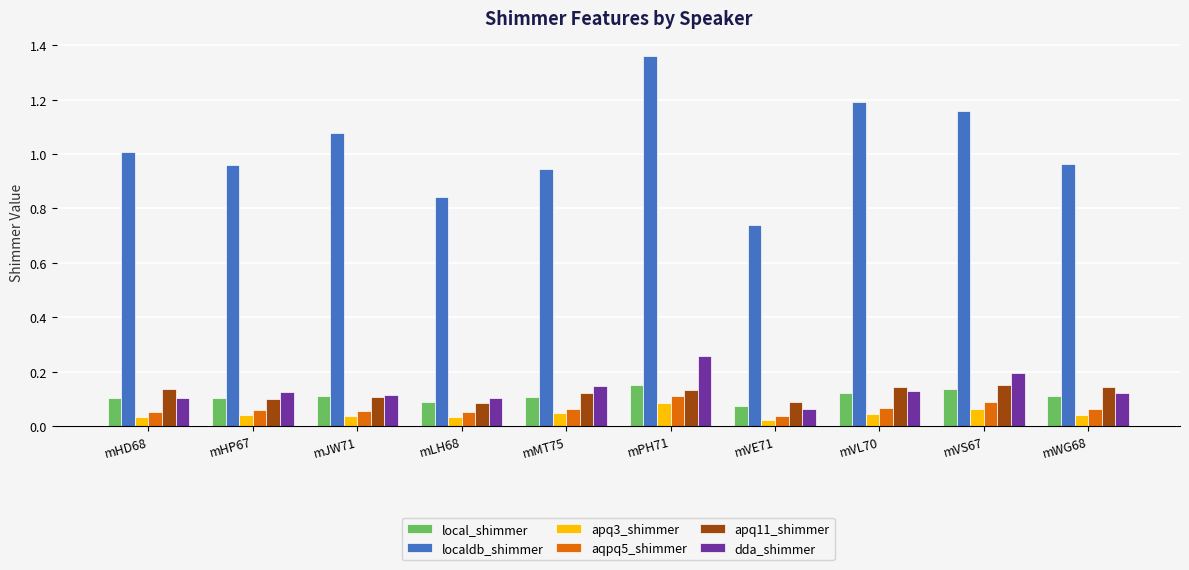

Which category has the highest value across all series?

mPH71